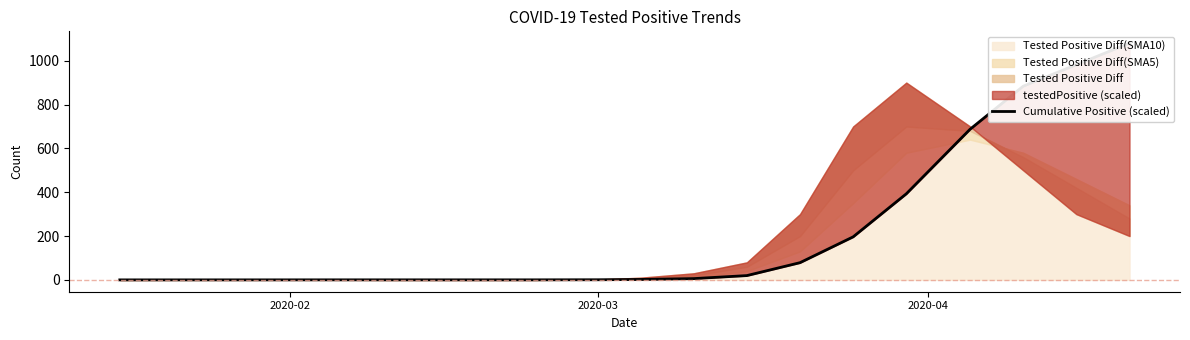

How many lines are shown in the chart?

1